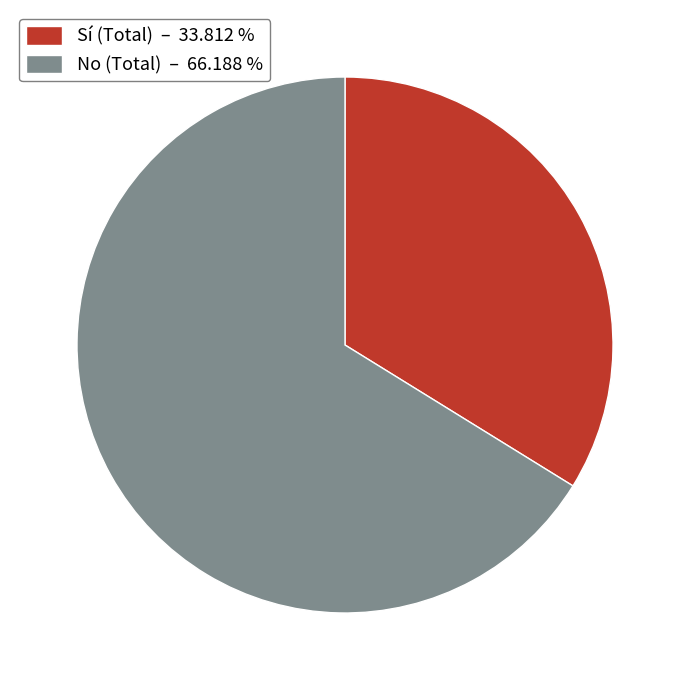

Do No (Total) – 66.188 % and Sí (Total) – 33.812 % together represent more than half of the pie?

Yes